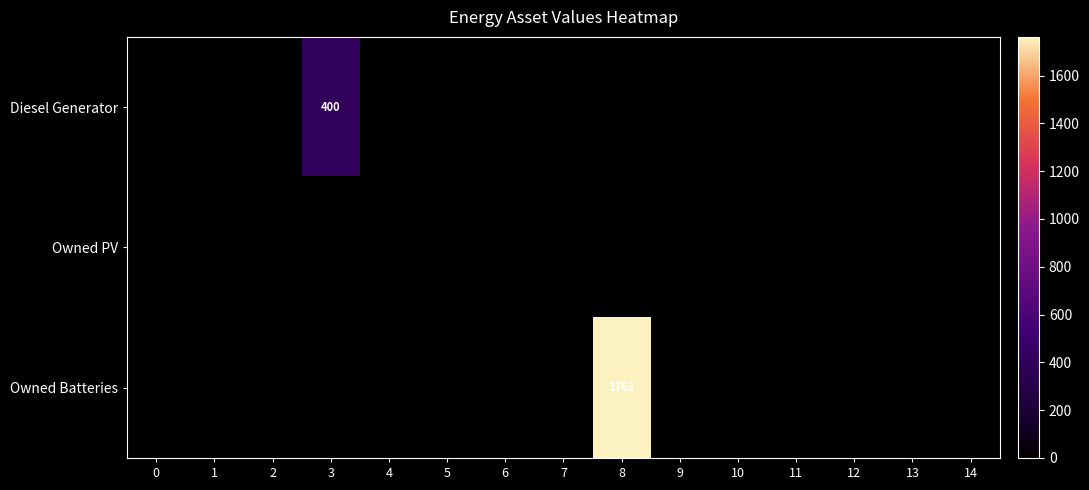

Which series has the widest spread of values?

Owned Batteries